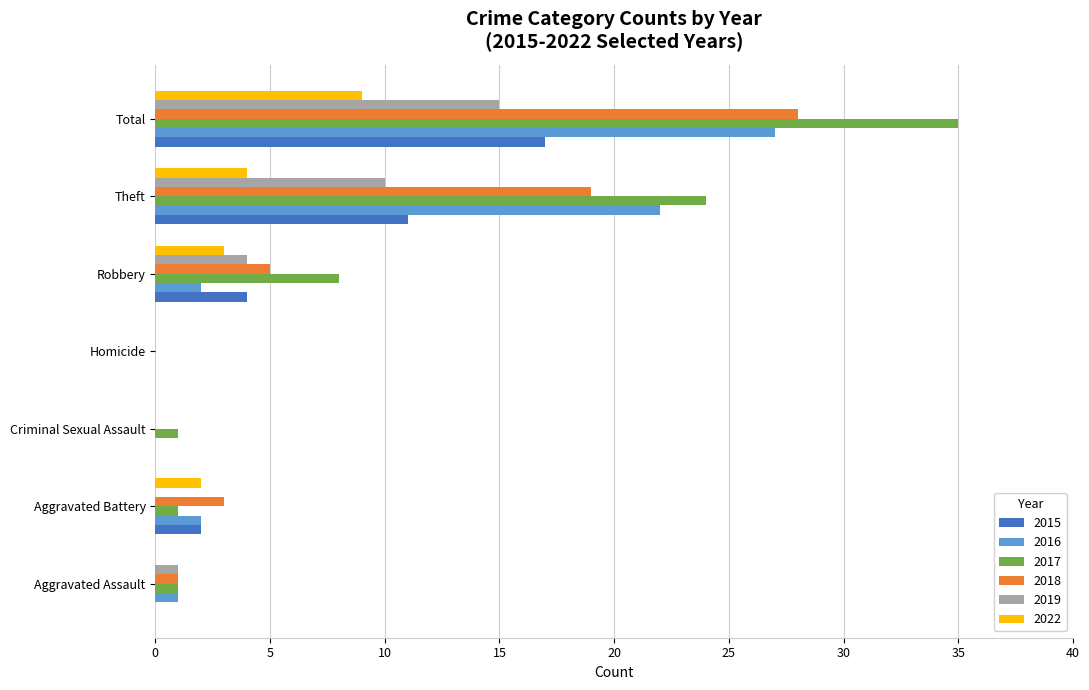

True or false: 2017 has a value of 35 at Total.

True